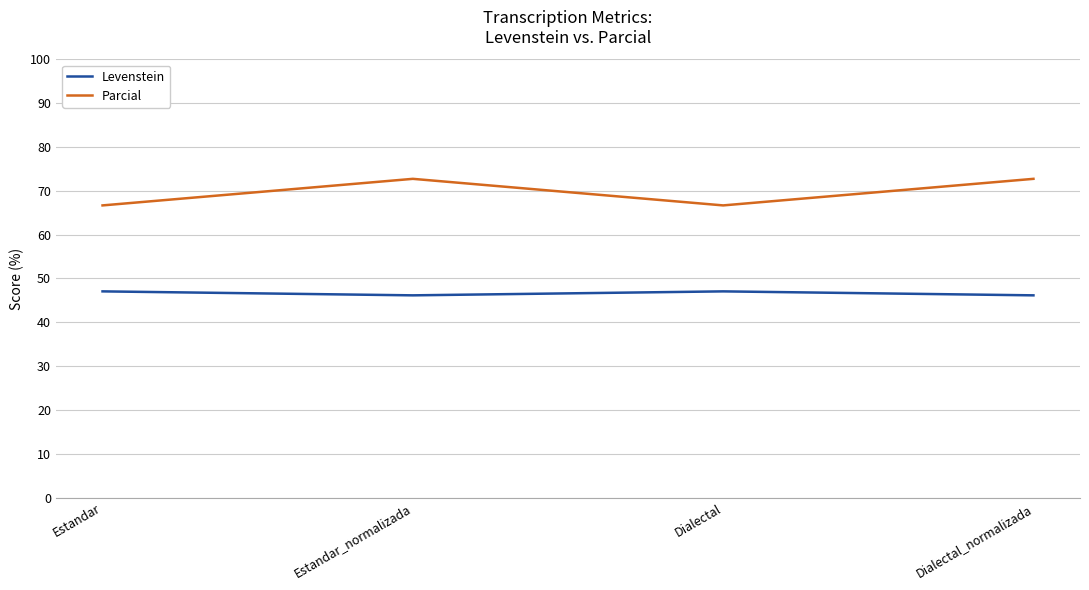

Reading left to right, list all the values displayed in this chart.

Levenstein: 47.1	46.2	47.1	46.2
Parcial: 66.7	72.7	66.7	72.7